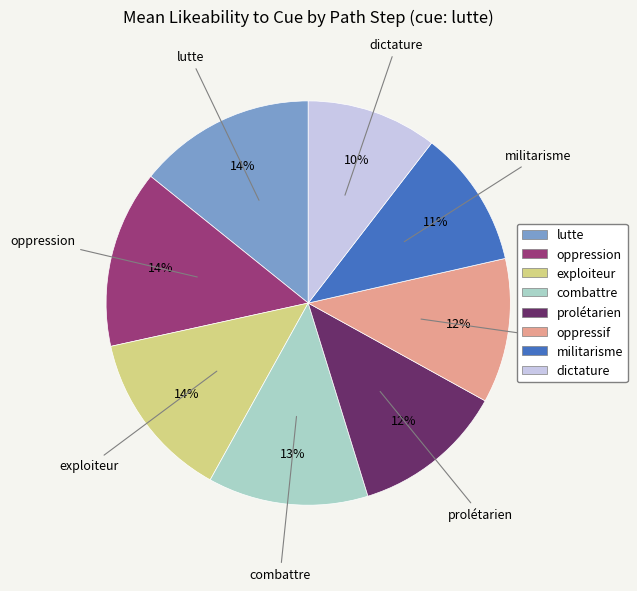

Approximately how many times larger is the value at dictature compared to oppression?

0.7